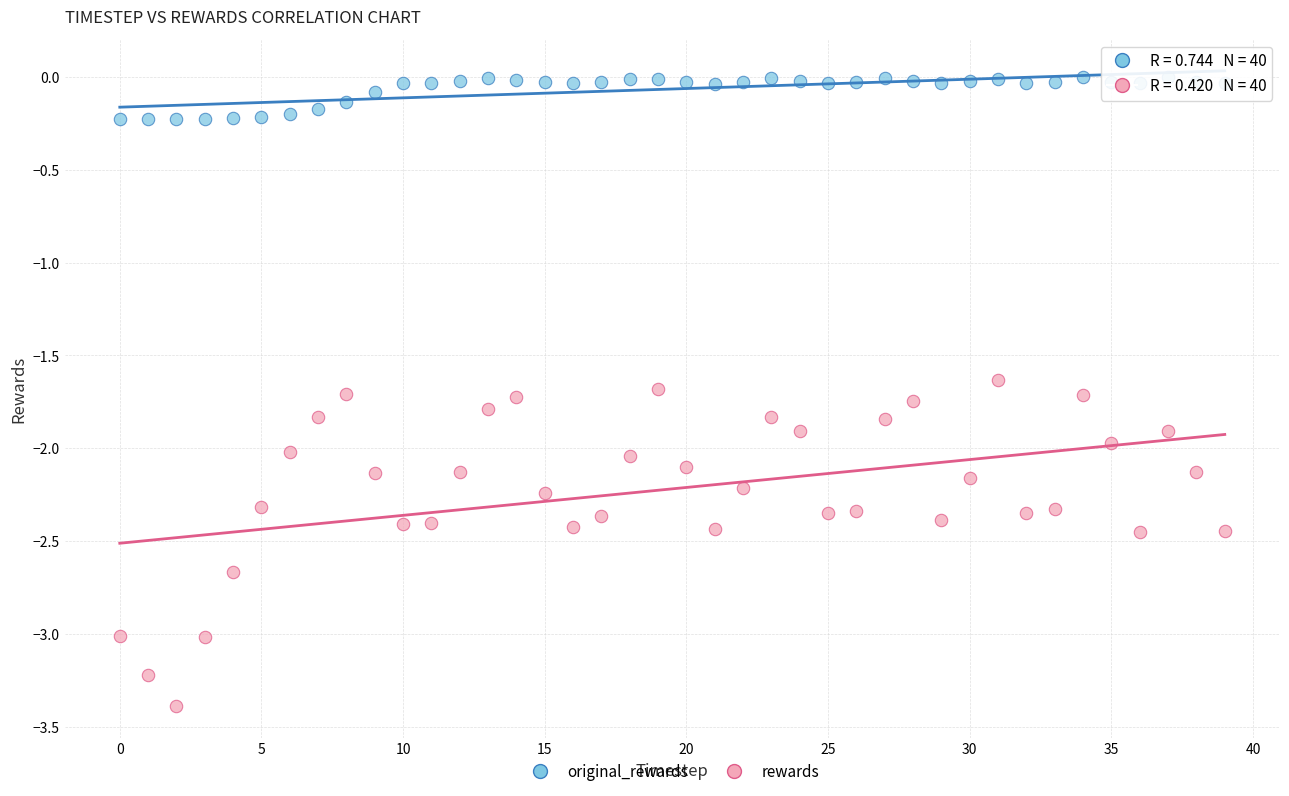

Which series has the widest spread of Y values?

rewards